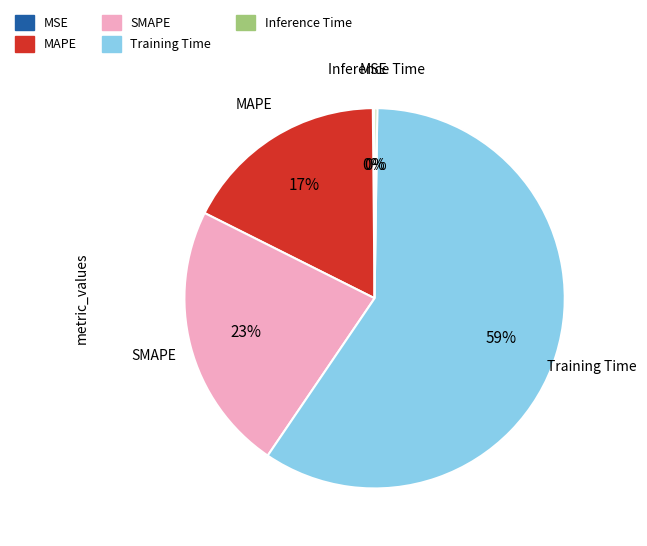

What is the majority slice?

Training Time